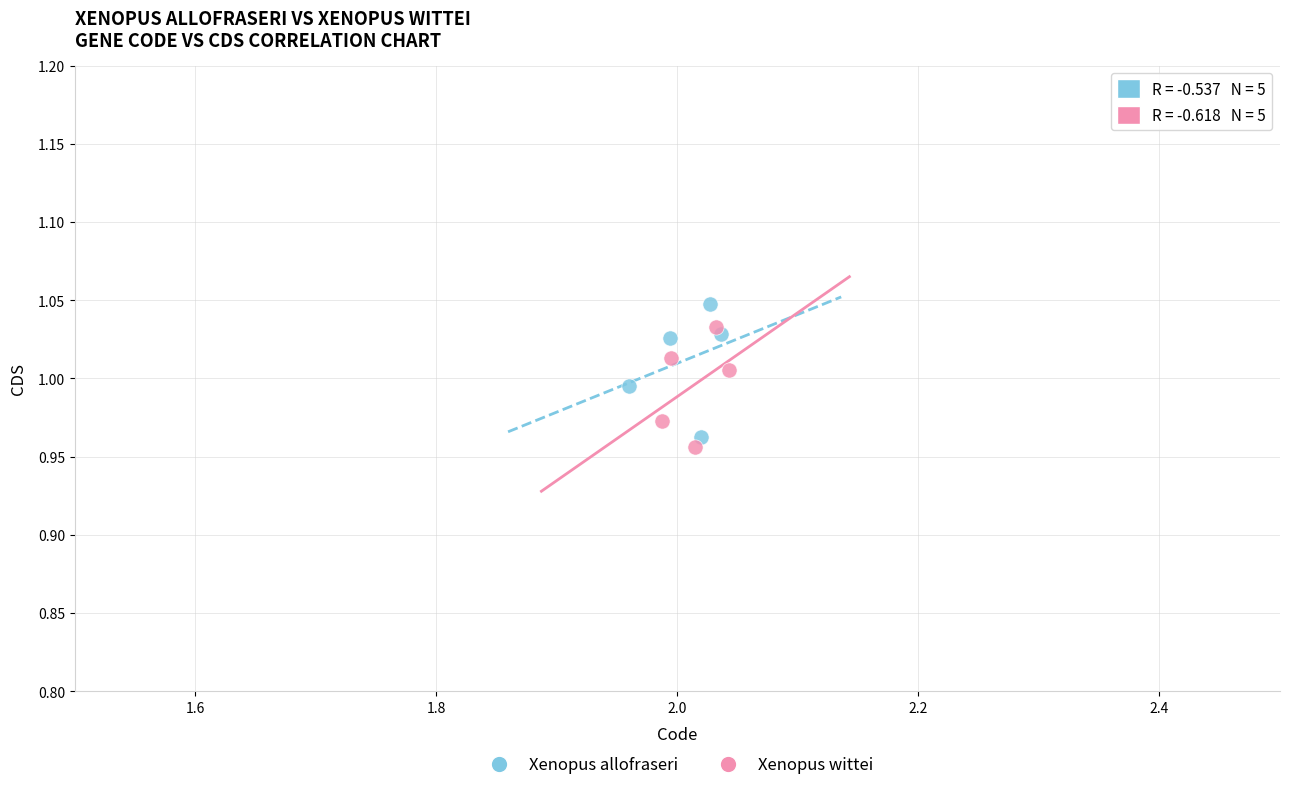

What are all the series names shown in the legend?

Xenopus allofraseri, Xenopus wittei